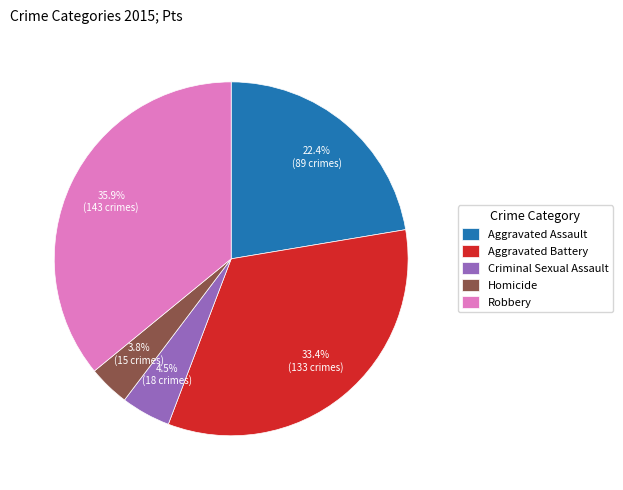

Count the number of slices in the pie.

5